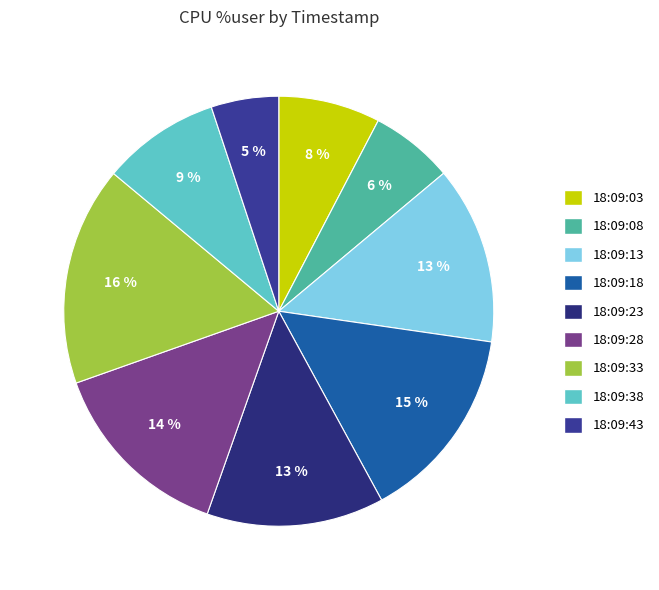

Which slice is the smallest?

18:09:43